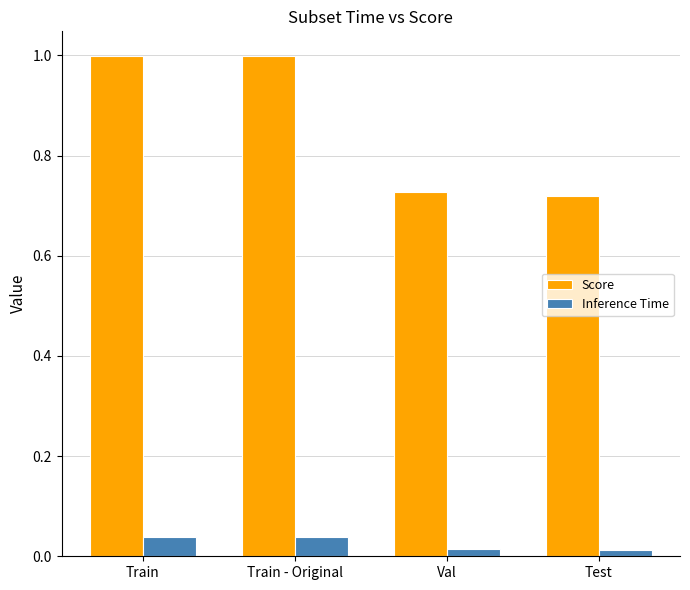

Is the value of Inference Time at Test greater than the value of Score at Train - Original?

No